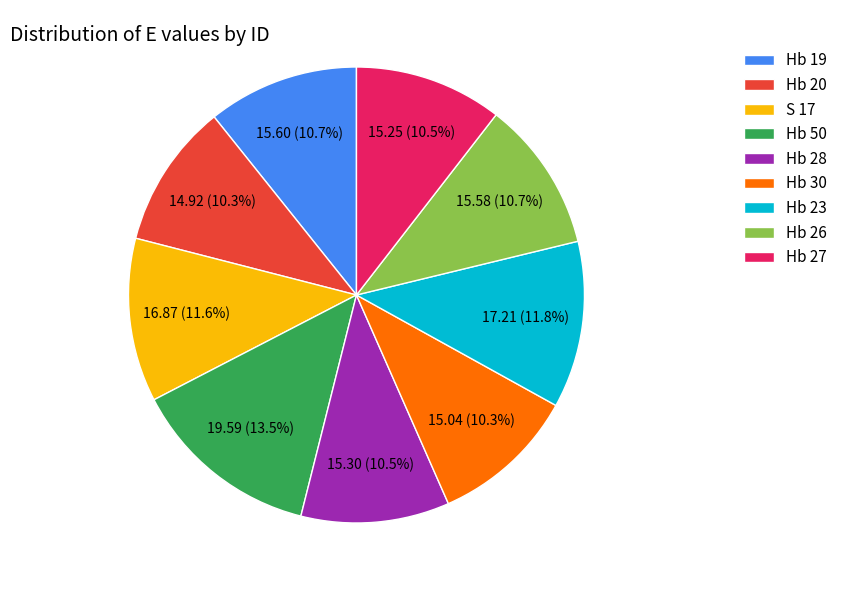

Which has a higher value, Hb 23 or Hb 30?

Hb 23